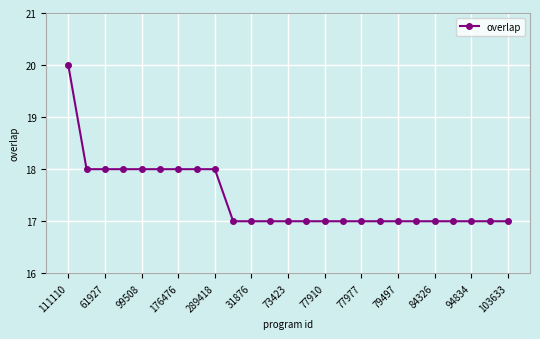

What is the smallest value displayed?

17